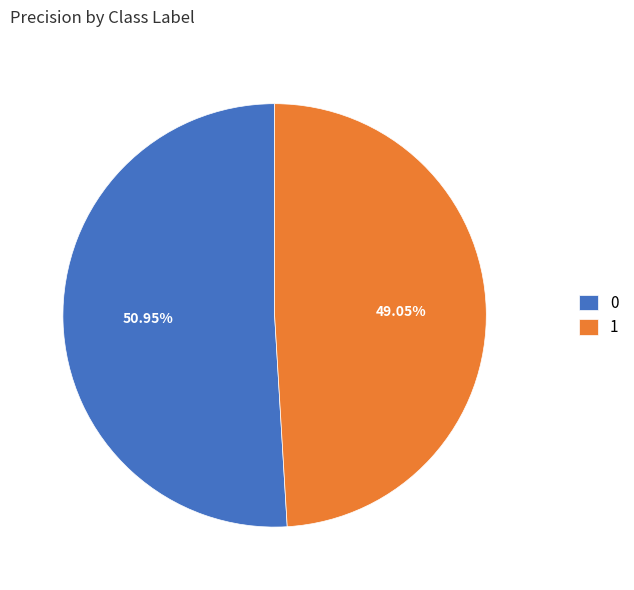

What is the total percentage of 0 and 1?

100.0%